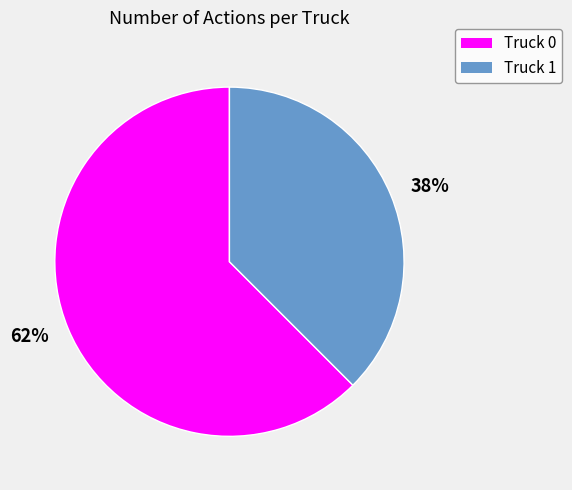

To the nearest percent, what is the average slice percentage?

50%